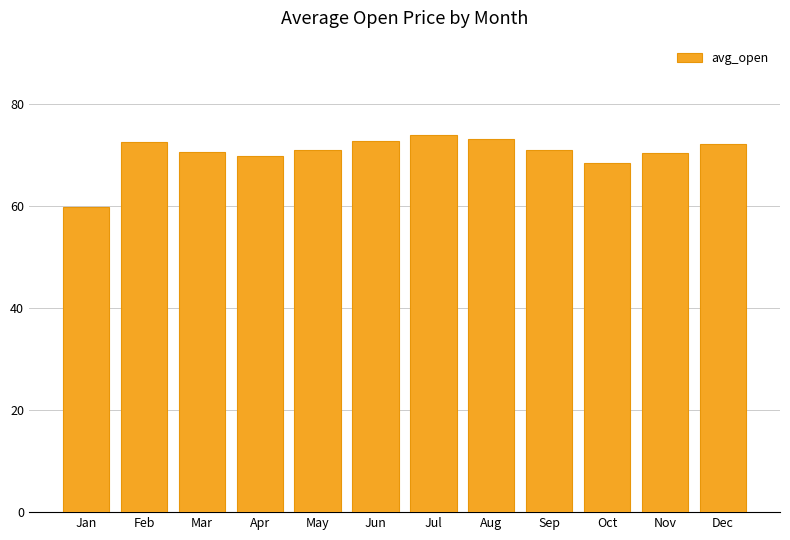

What is the value of the 7th bar from the left?

74.0